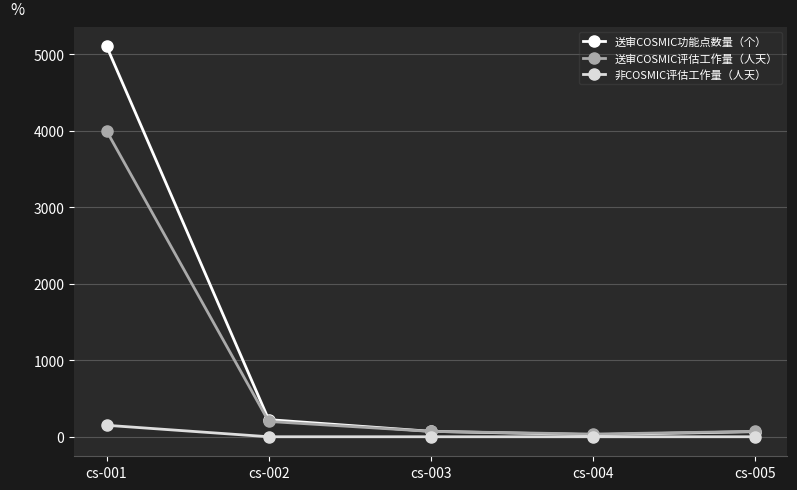

At which category is the sum across all series the highest?

cs-001